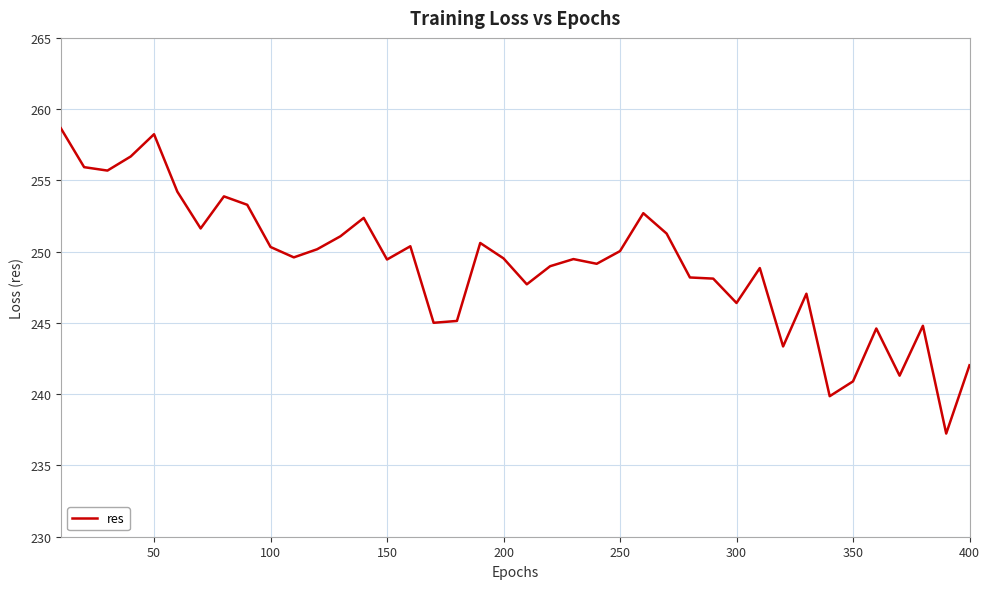

What is the minimum value shown in the chart?

237.2